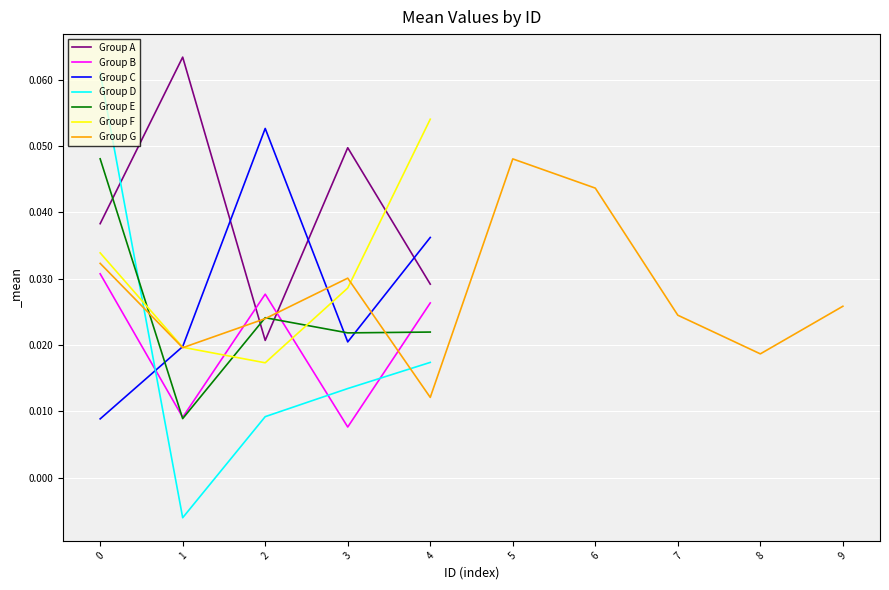

How many intersections are there between Group D and Group B?

3